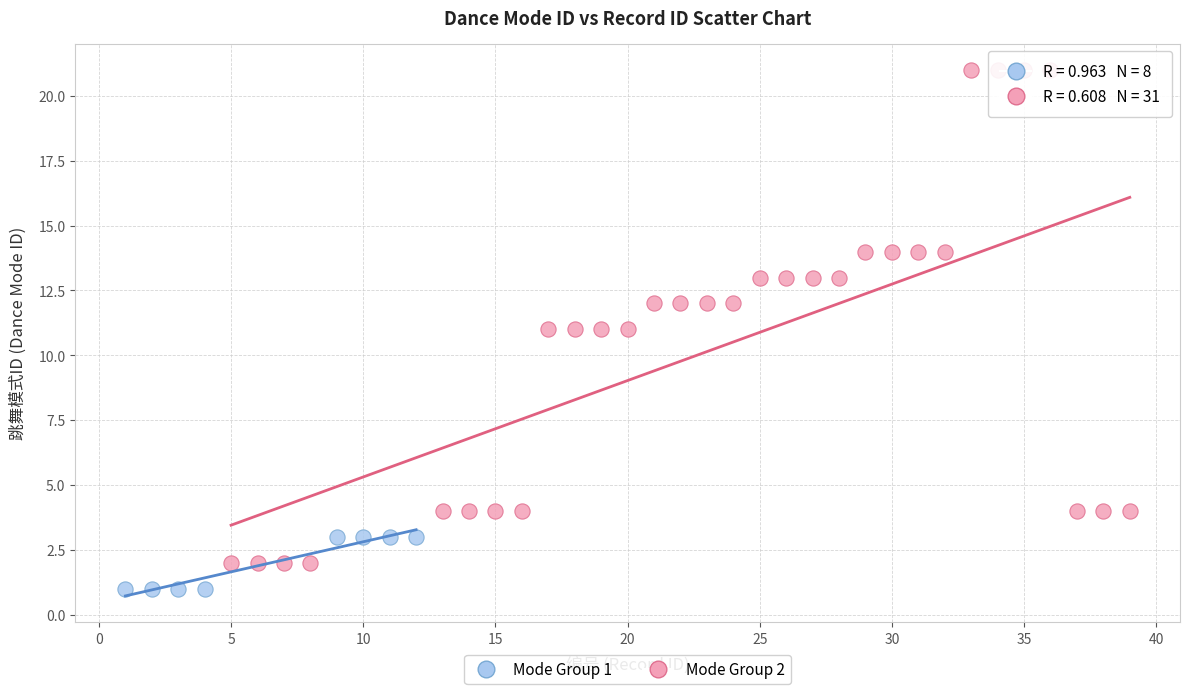

Which series contains the lowest Y value?

Mode Group 1